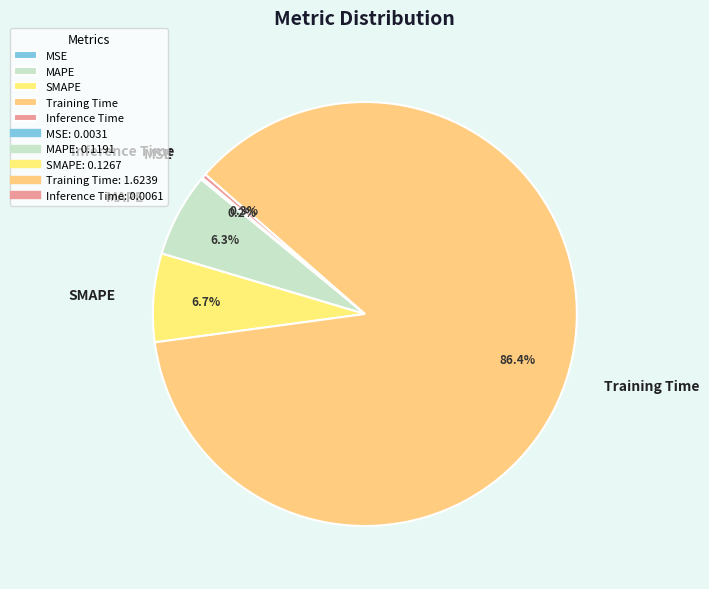

The MAPE slice represents 1% of the pie. True or false?

False